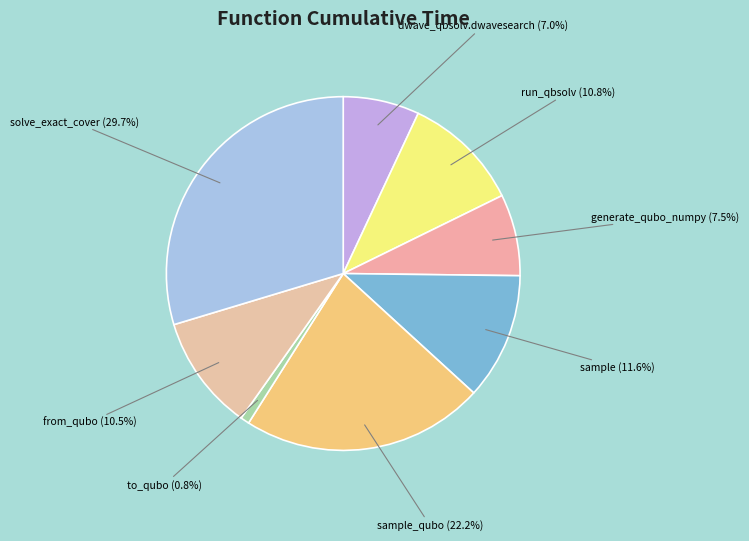

To the nearest percent, what is the average slice percentage?

12%